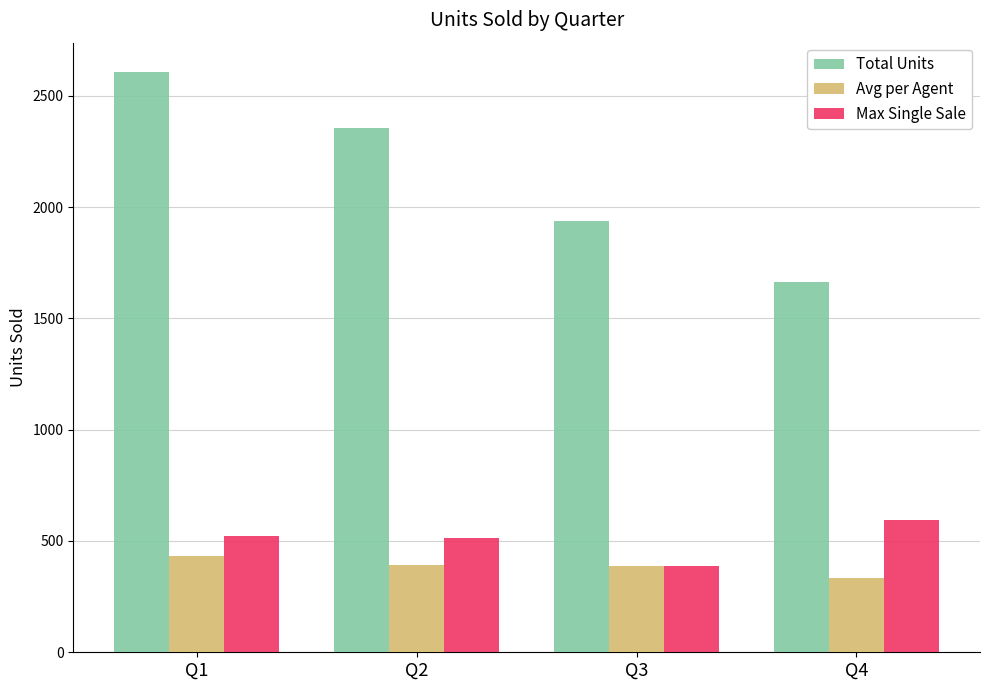

At Q1, list the series in order from largest to smallest.

Total Units, Max Single Sale, Avg per Agent